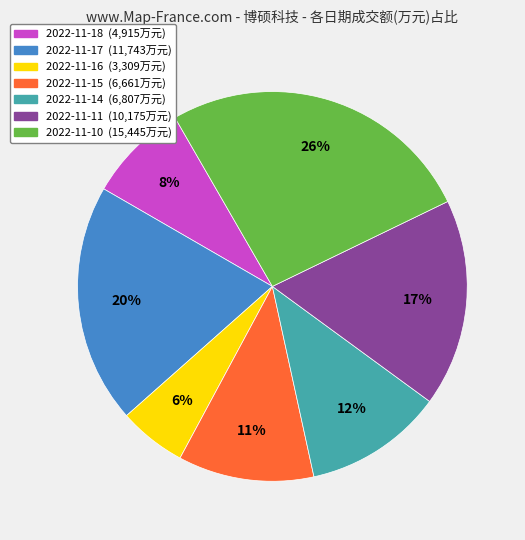

To the nearest percent, what portion does 2022-11-11 represent?

17%